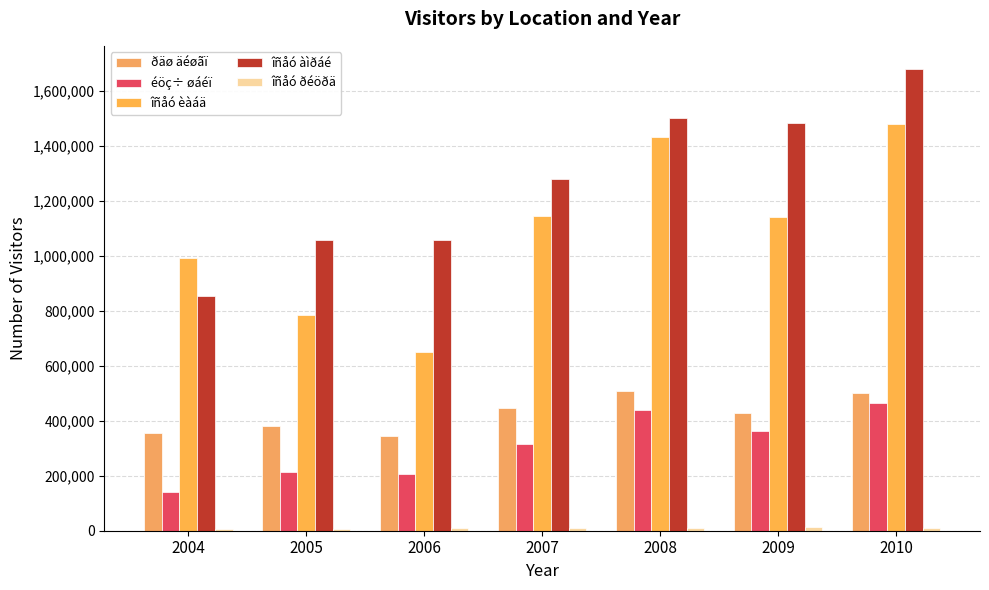

What is the minimum value for îñåó èàáä?

648542